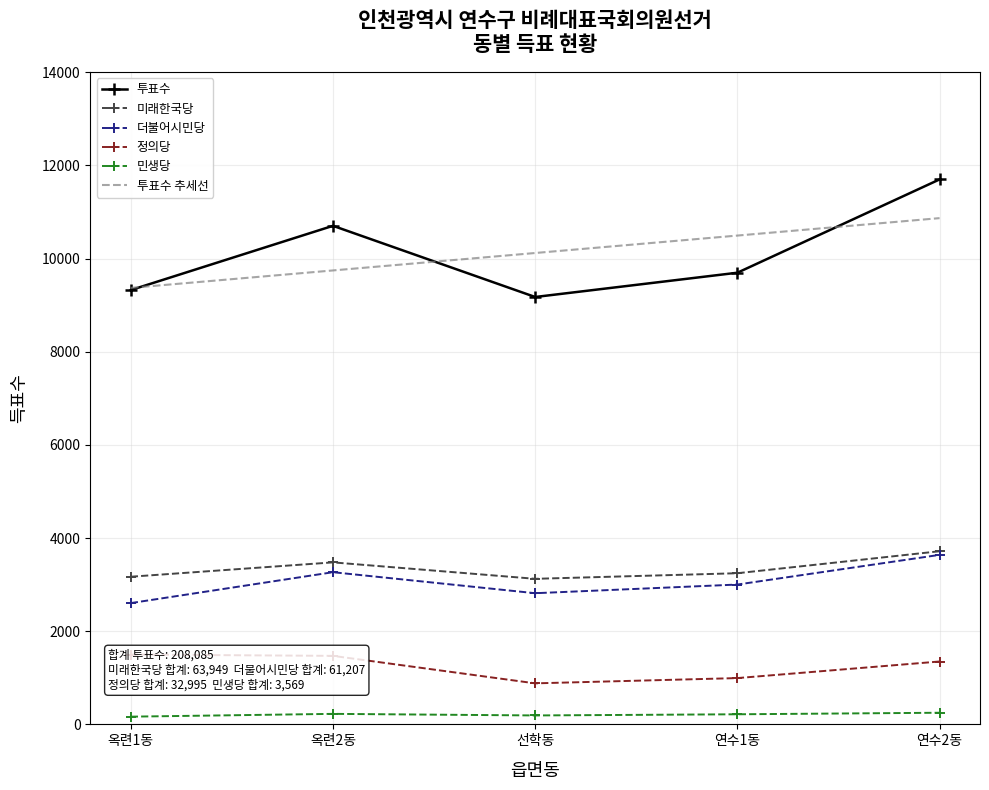

The 민생당 series shows 97.6 at 옥련2동. True or false?

False